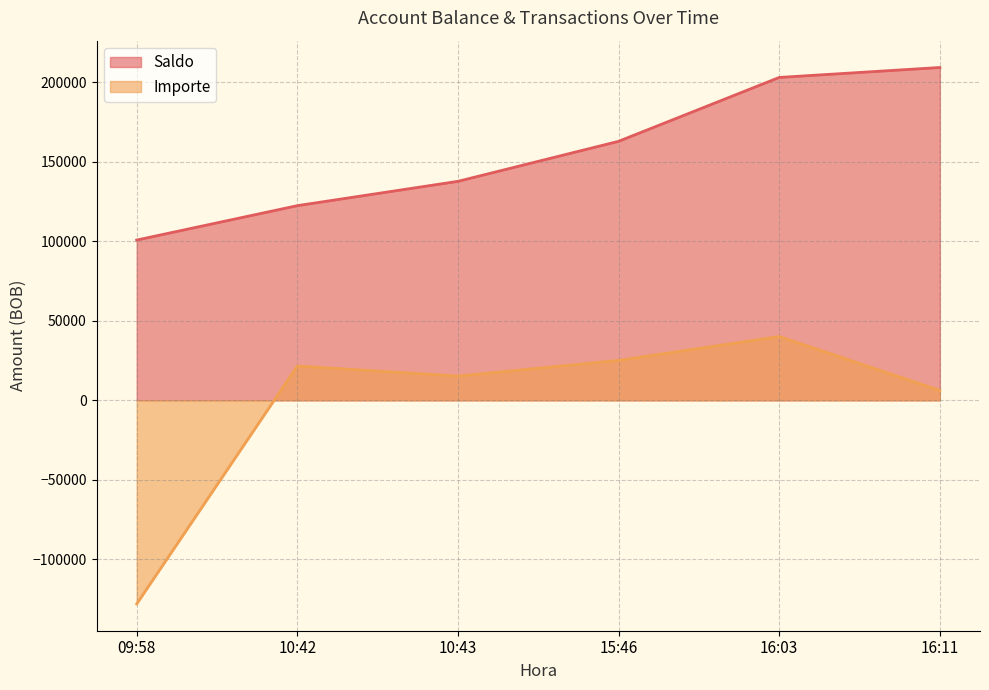

Which category has the lowest value in the Importe series?

09:58